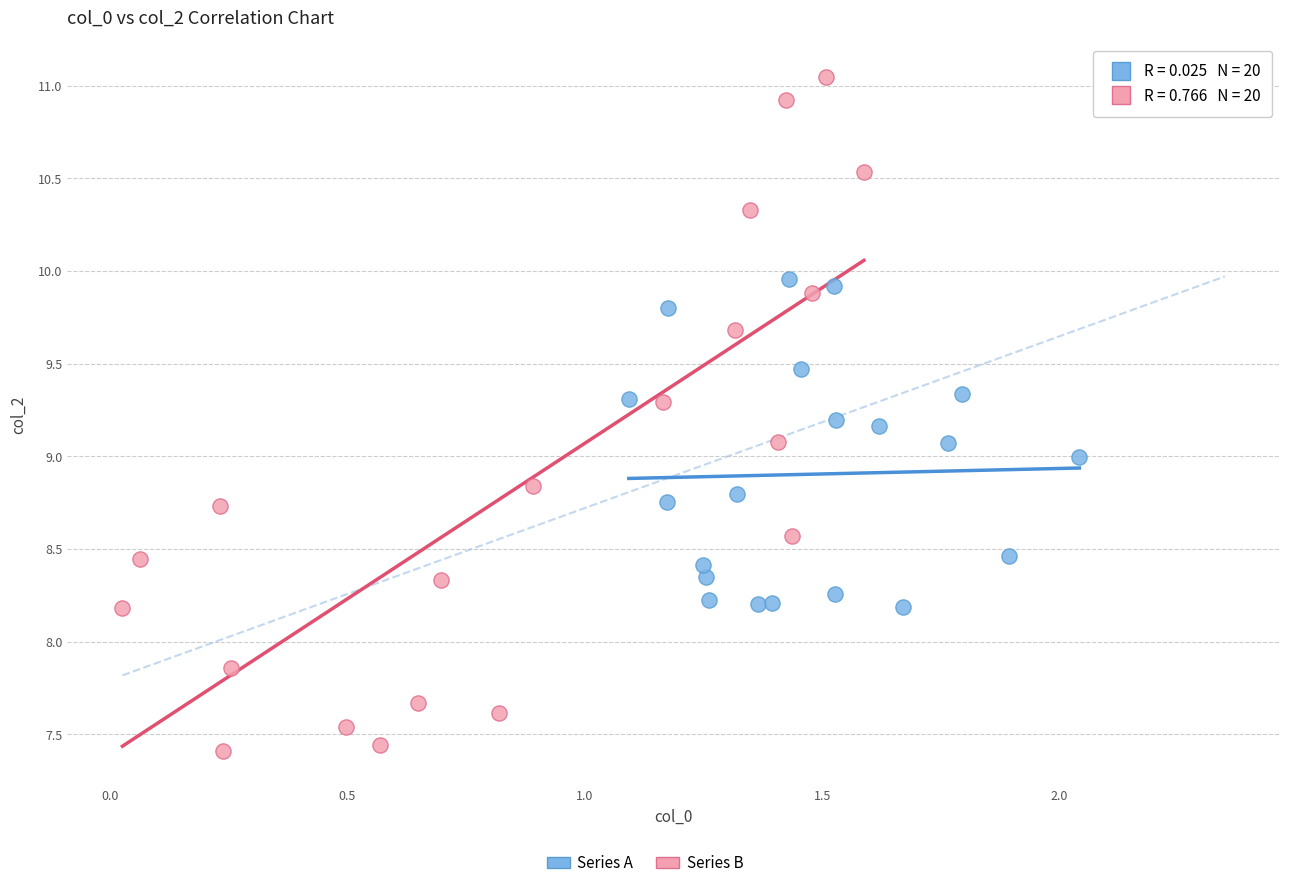

Which series reaches the minimum Y coordinate?

Series B